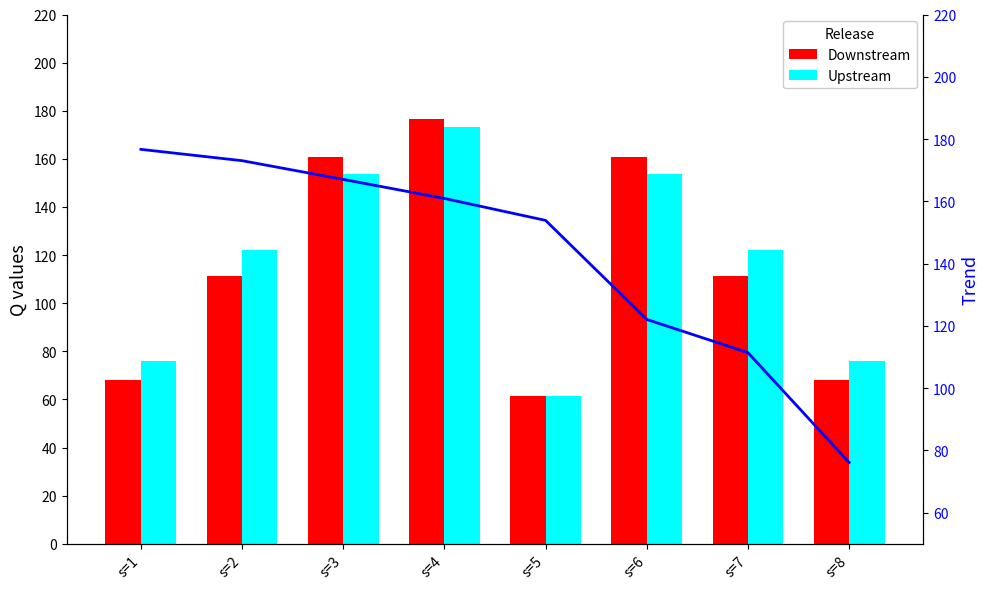

What is the lowest value of the Trend line series?

76.1